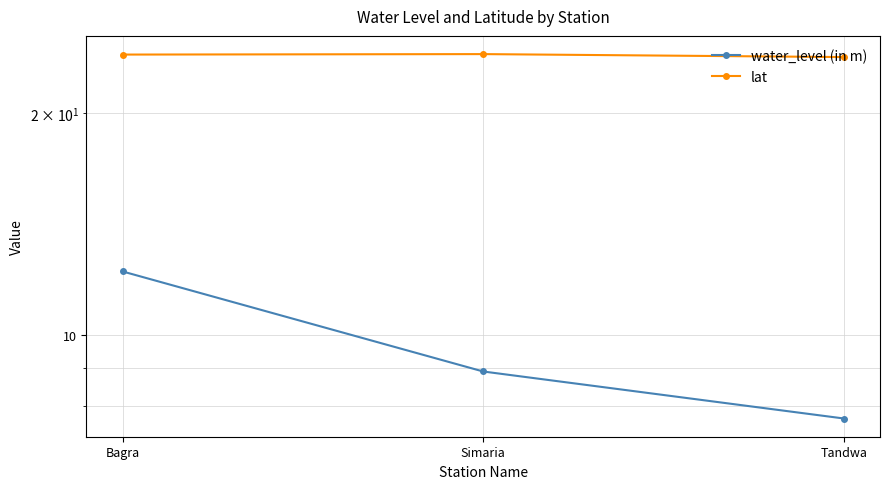

Which category has the lowest value across all series?

Tandwa